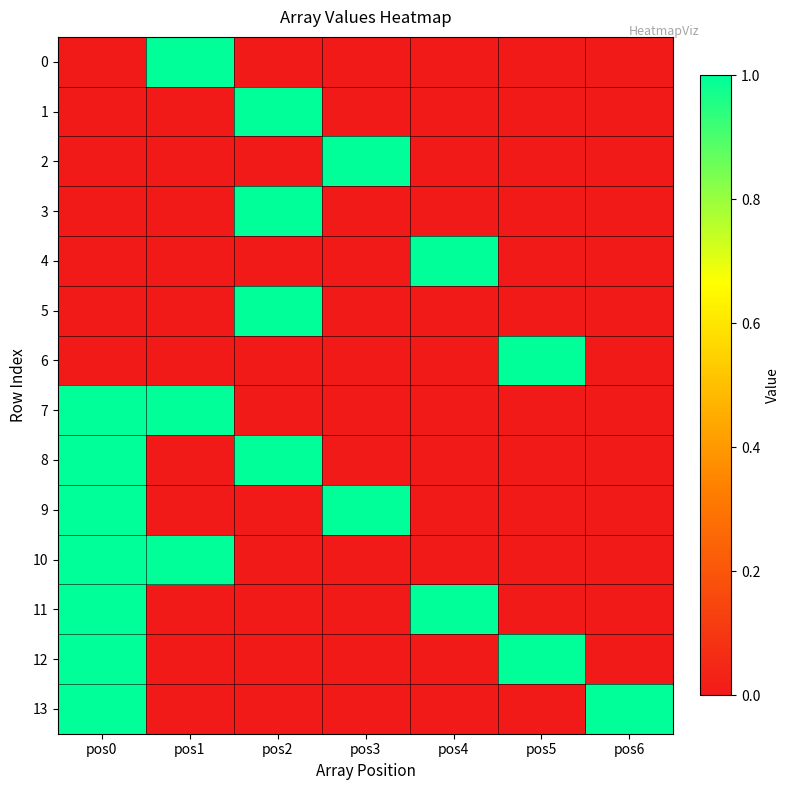

Reading left to right, transcribe all the data shown in this chart.

0: pos0=0	pos1=1	pos2=0	pos3=0	pos4=0	pos5=0	pos6=0
1: pos0=0	pos1=0	pos2=1	pos3=0	pos4=0	pos5=0	pos6=0
2: pos0=0	pos1=0	pos2=0	pos3=1	pos4=0	pos5=0	pos6=0
3: pos0=0	pos1=0	pos2=1	pos3=0	pos4=0	pos5=0	pos6=0
4: pos0=0	pos1=0	pos2=0	pos3=0	pos4=1	pos5=0	pos6=0
5: pos0=0	pos1=0	pos2=1	pos3=0	pos4=0	pos5=0	pos6=0
6: pos0=0	pos1=0	pos2=0	pos3=0	pos4=0	pos5=1	pos6=0
7: pos0=1	pos1=1	pos2=0	pos3=0	pos4=0	pos5=0	pos6=0
8: pos0=1	pos1=0	pos2=1	pos3=0	pos4=0	pos5=0	pos6=0
9: pos0=1	pos1=0	pos2=0	pos3=1	pos4=0	pos5=0	pos6=0
10: pos0=1	pos1=1	pos2=0	pos3=0	pos4=0	pos5=0	pos6=0
11: pos0=1	pos1=0	pos2=0	pos3=0	pos4=1	pos5=0	pos6=0
12: pos0=1	pos1=0	pos2=0	pos3=0	pos4=0	pos5=1	pos6=0
13: pos0=1	pos1=0	pos2=0	pos3=0	pos4=0	pos5=0	pos6=1